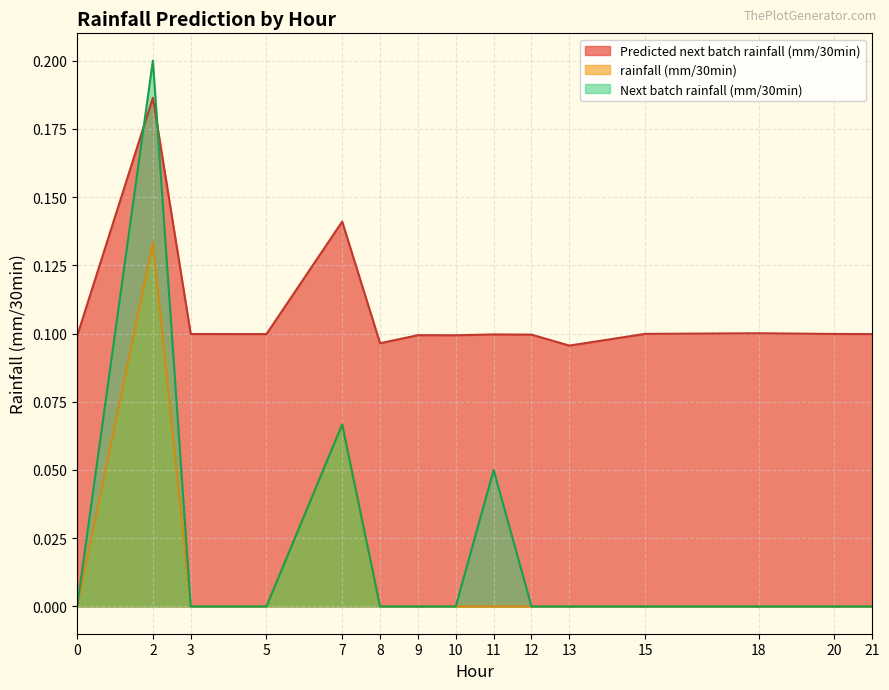

Where is the first local maximum for rainfall (mm/30min)?

2